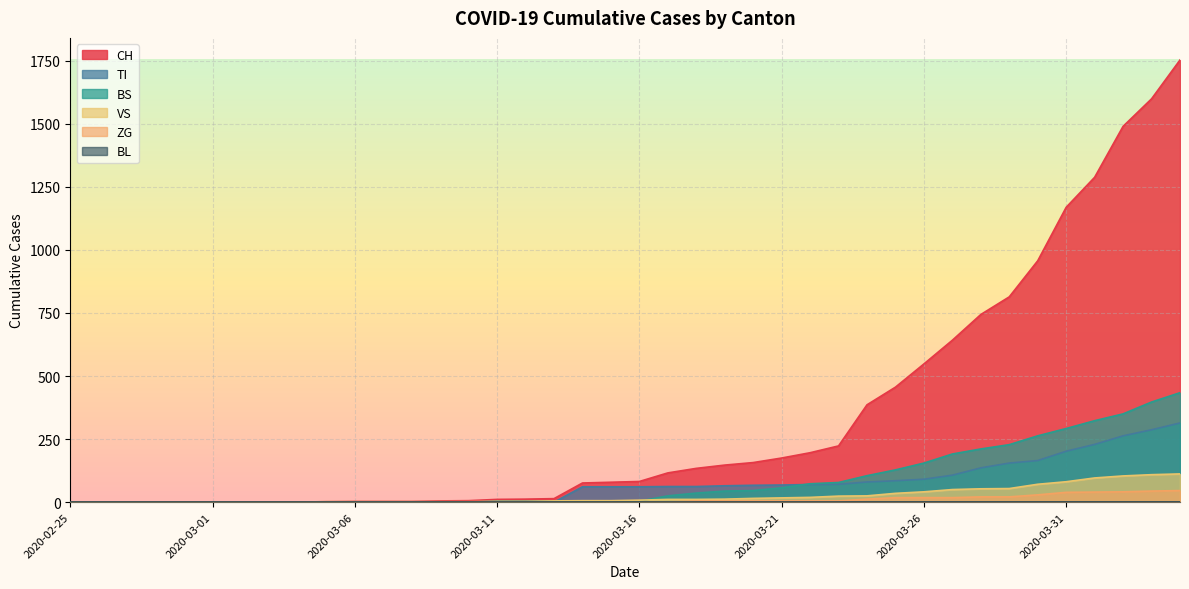

What is the maximum value for VS?

112